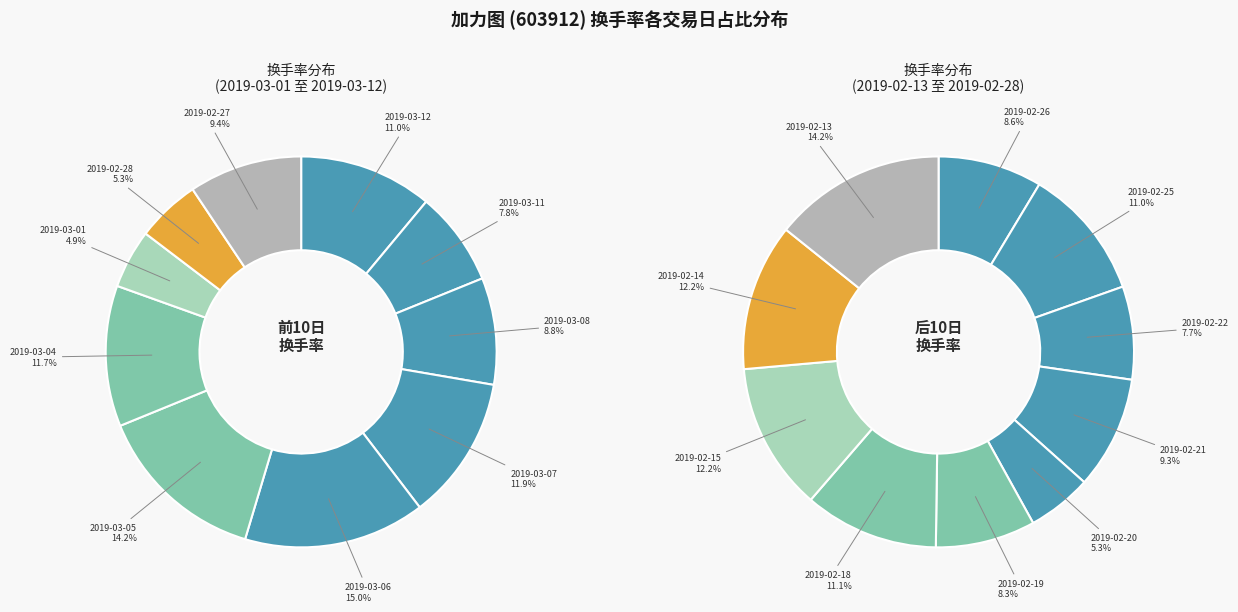

Approximately how many times larger is the value at 2019-03-12 compared to 2019-03-01?

2.3